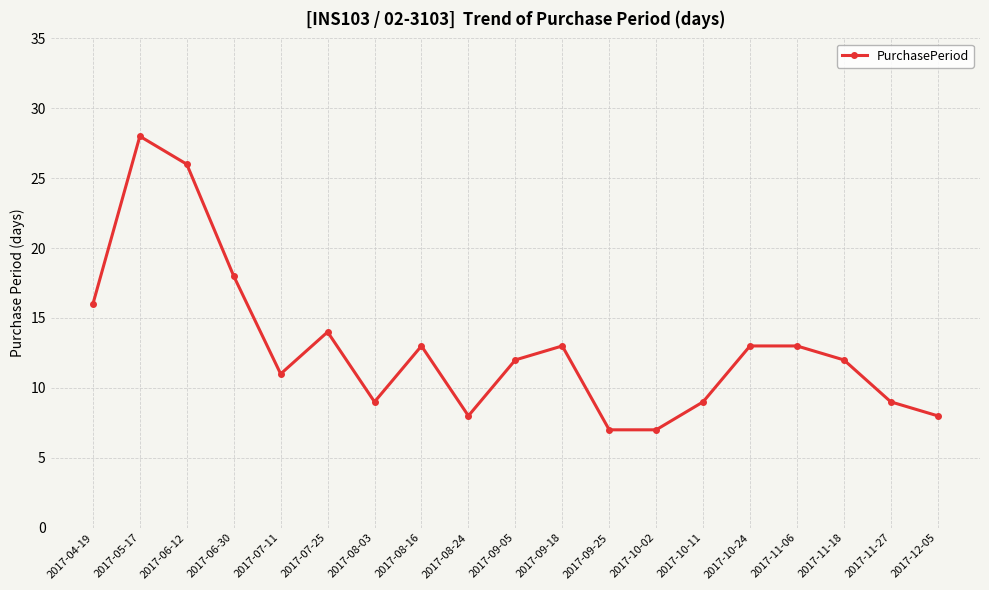

Reading right to left, extract all data points from this chart.

8	9	12	13	13	9	7	7	13	12	8	13	9	14	11	18	26	28	16